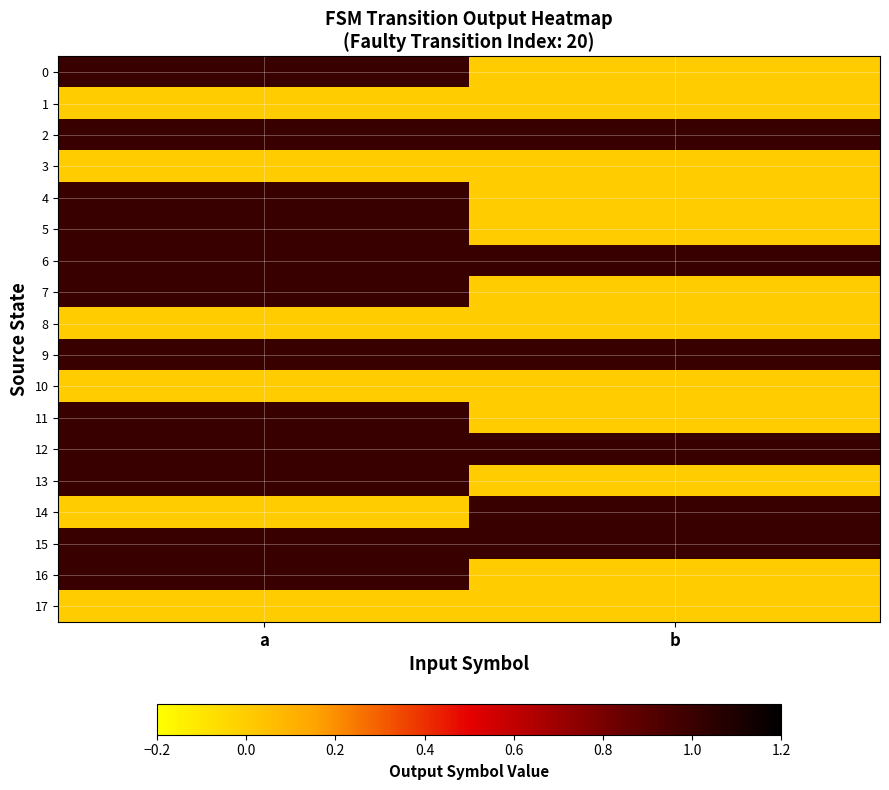

What is the maximum value shown in the chart?

1